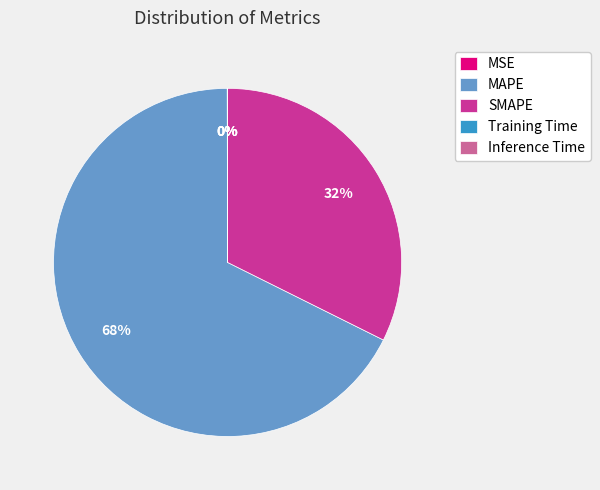

Is it true that MAPE is 68% of the pie?

True